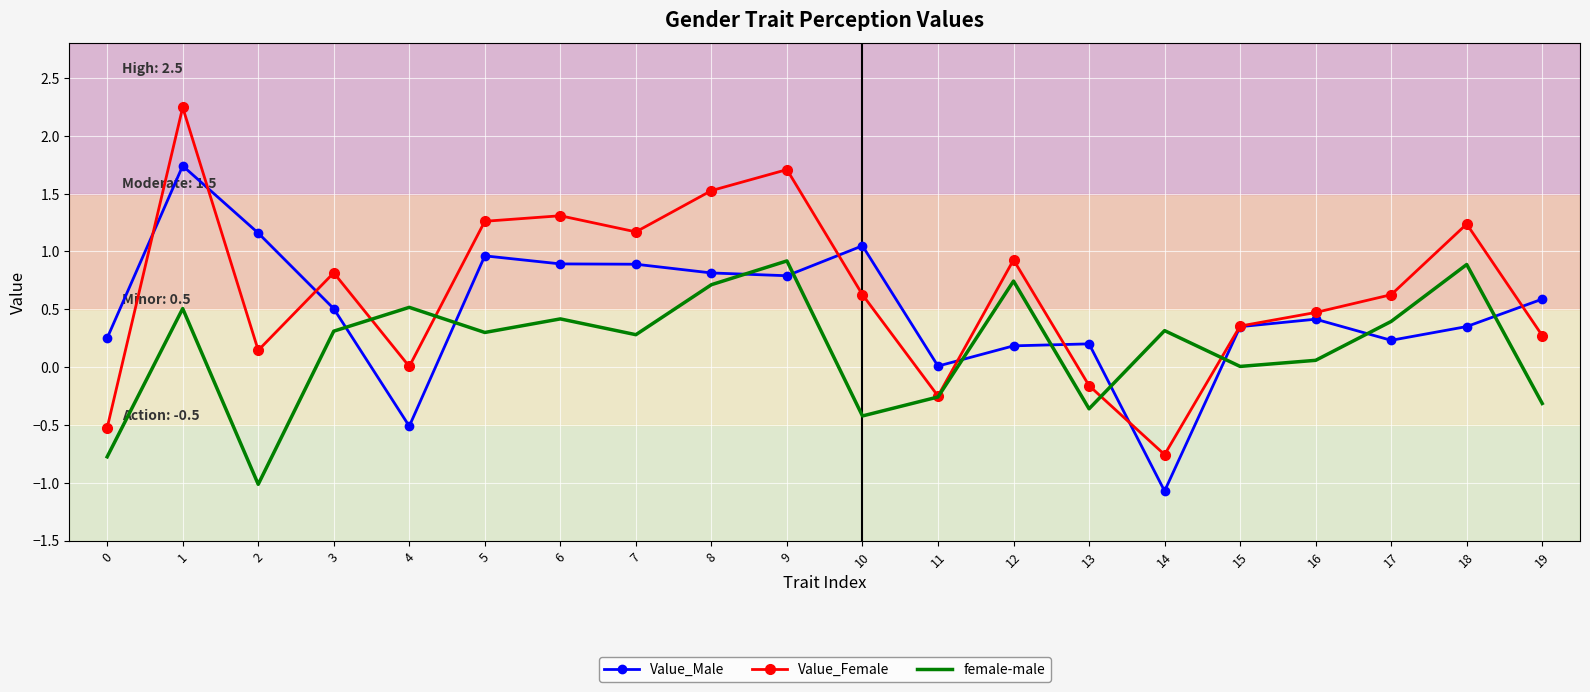

The value of Value_Male at 17 is 0.1. True or false?

False